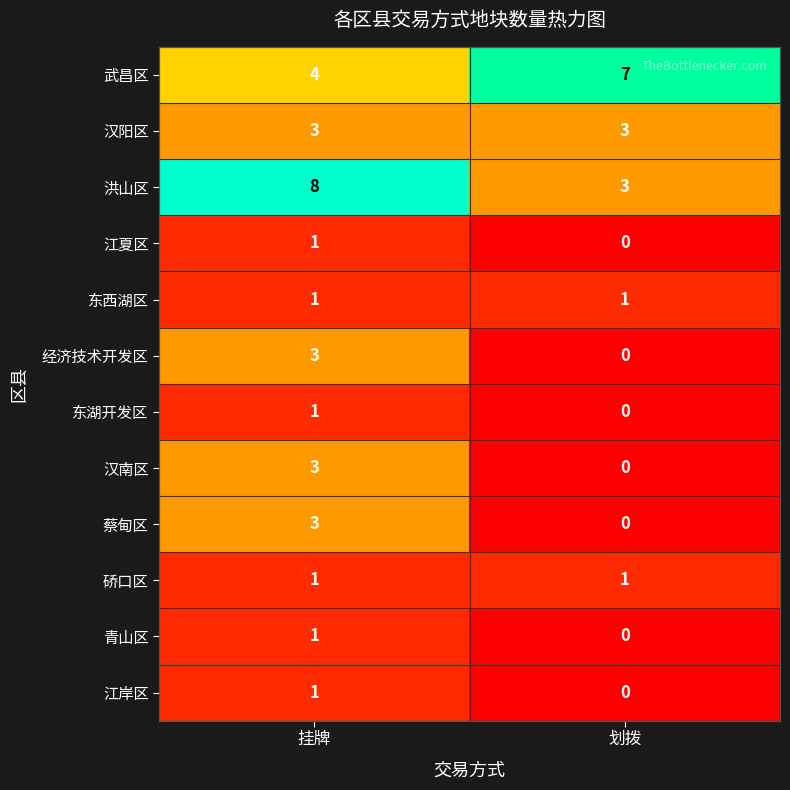

The 洪山区 series shows 4 at 挂牌. True or false?

False